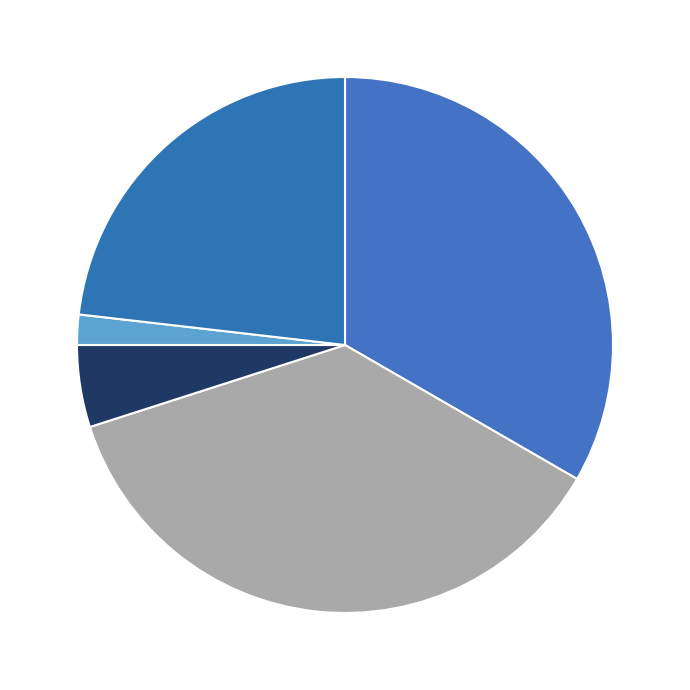

Rank the categories by value from highest to lowest.

Aggravated Battery, Aggravated Assault, Robbery, Criminal Sexual Assault, Homicide